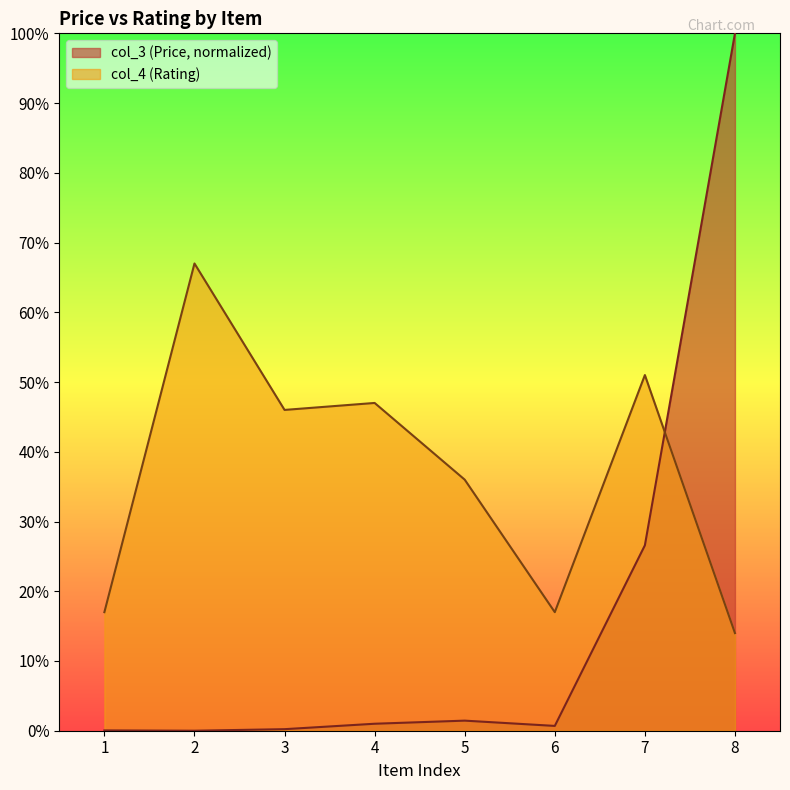

Which series ends up on top after the final intersection of col_3 and col_4?

col_3